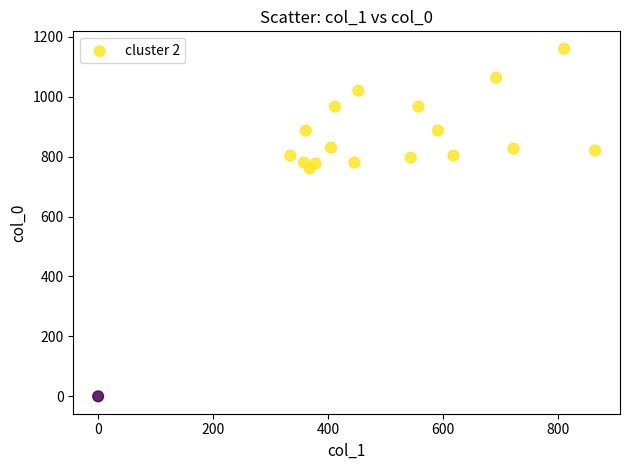

What is the range of Y values (max minus min)?

1160.0